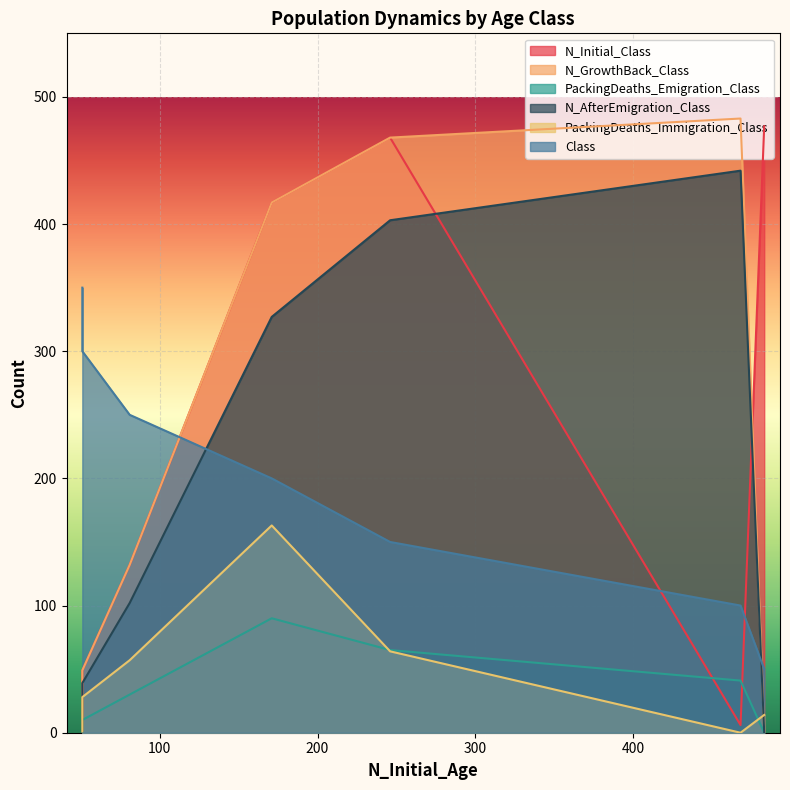

The value of N_AfterEmigration_Class at 1 is 681. True or false?

False